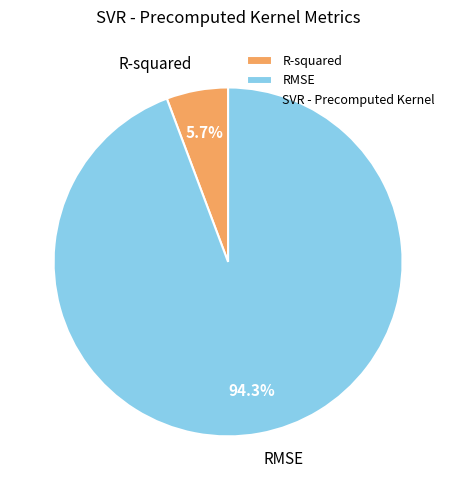

How many slices are in this pie chart?

2